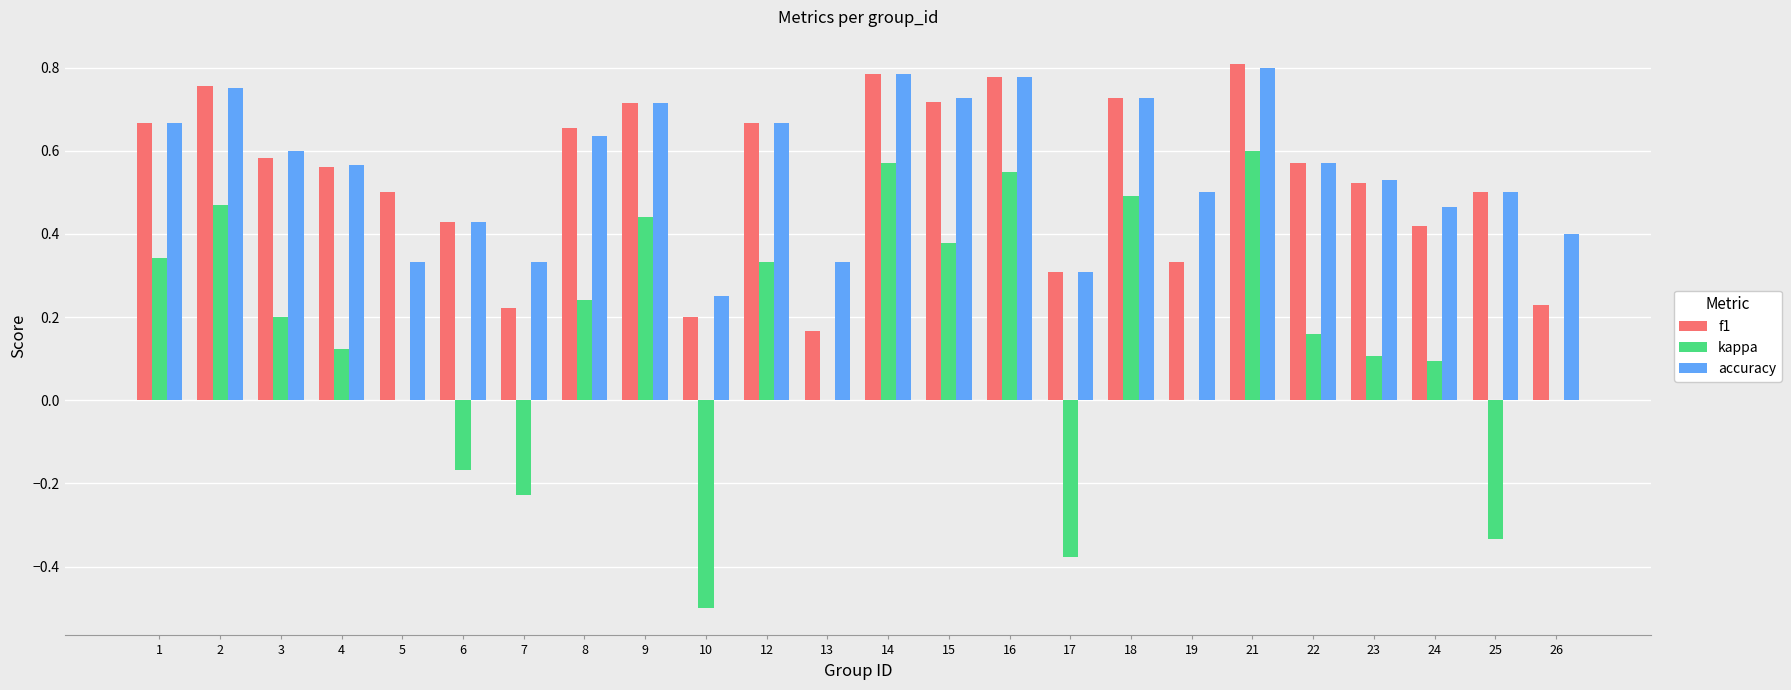

The value of kappa at 18 is 0.7. True or false?

False